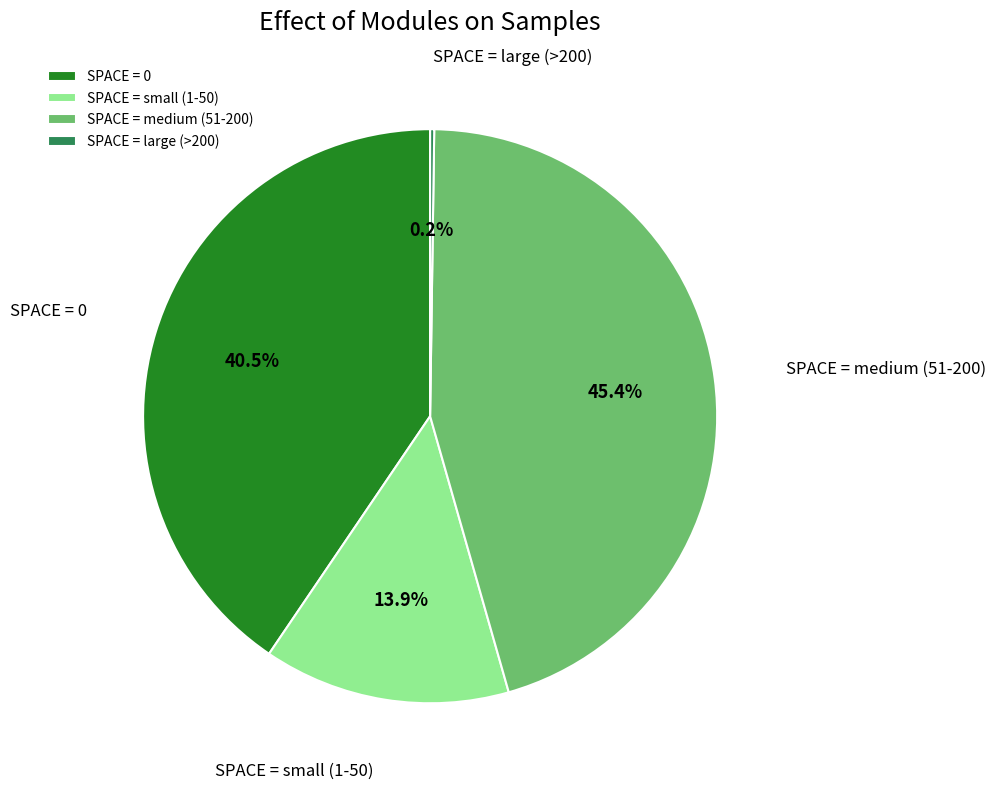

Which category has the biggest portion of the pie?

SPACE = medium (51-200)